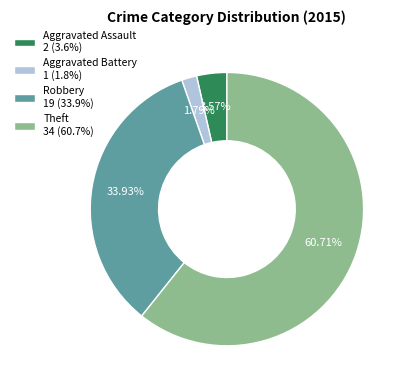

Do Robbery 19 (33.9%) and Aggravated Battery 1 (1.8%) together represent more than half of the pie?

No